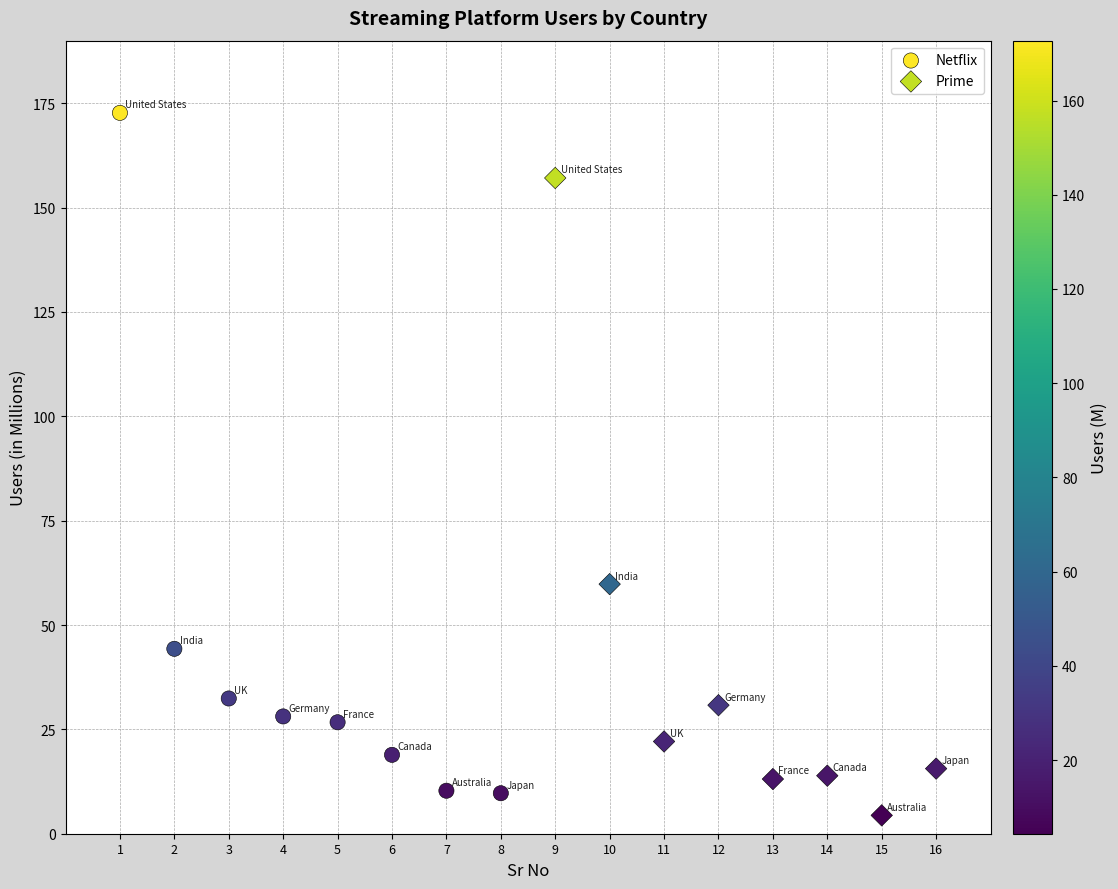

Which series reaches the maximum Y coordinate?

Netflix